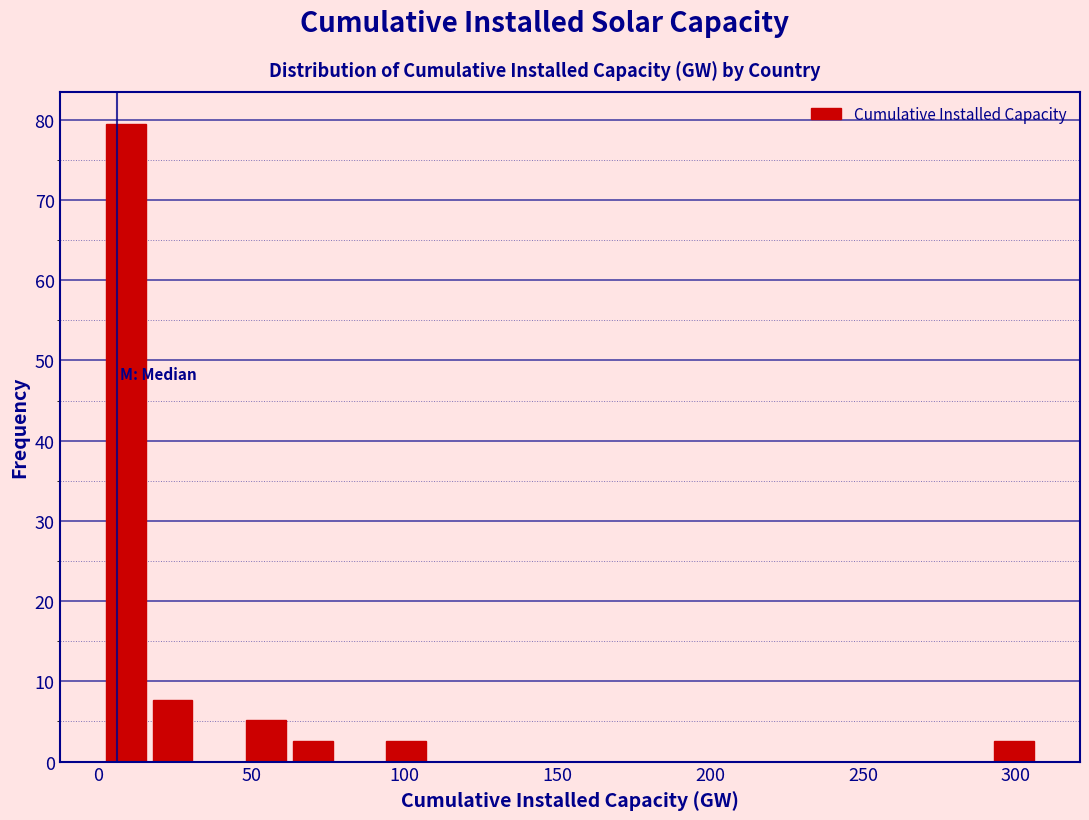

Around what value on the x-axis is the tallest bar? Give the approximate position of its centre, as read against the axis.

10